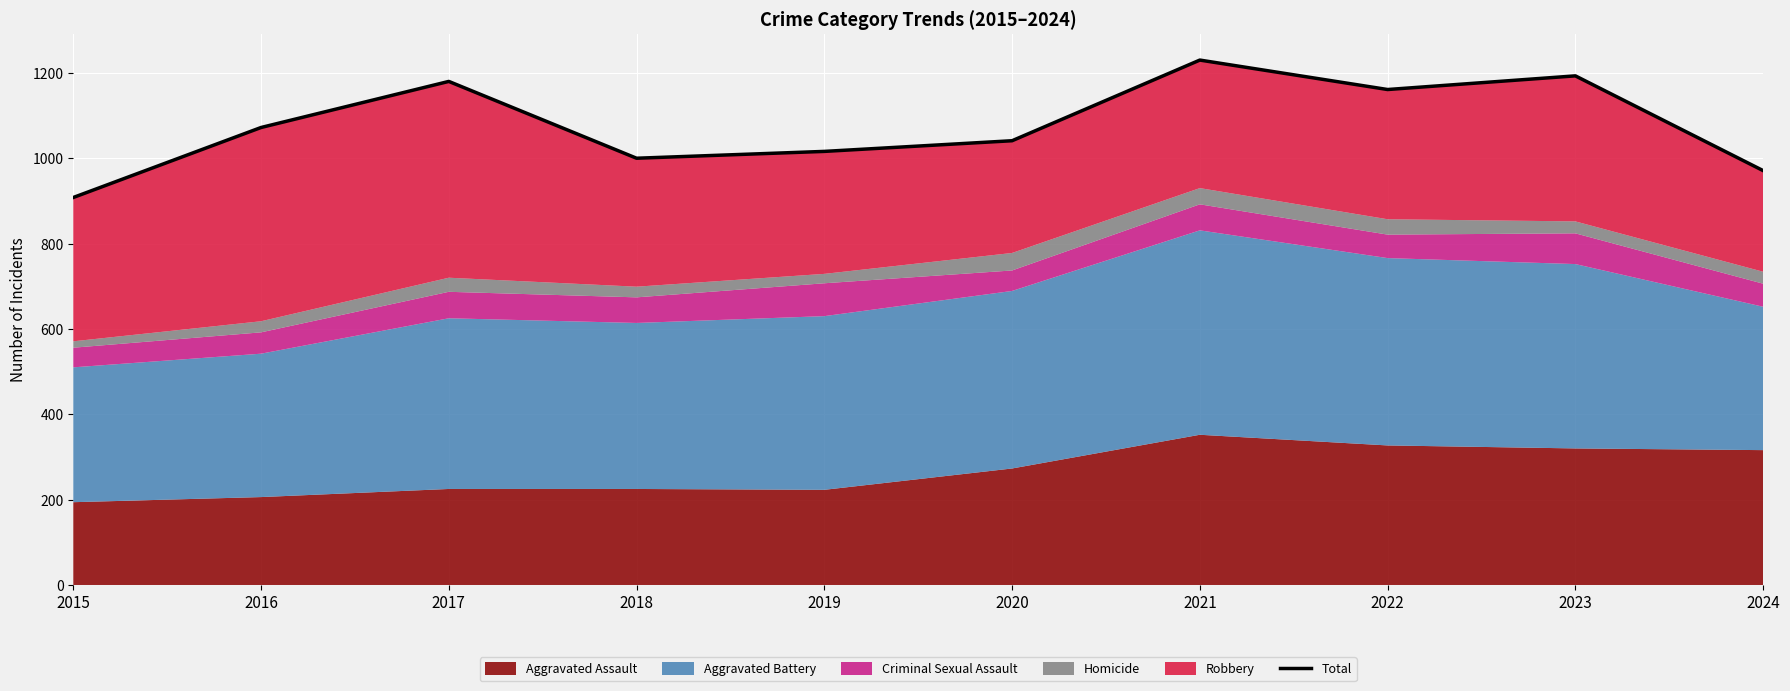

What is the sum of all values?

10772